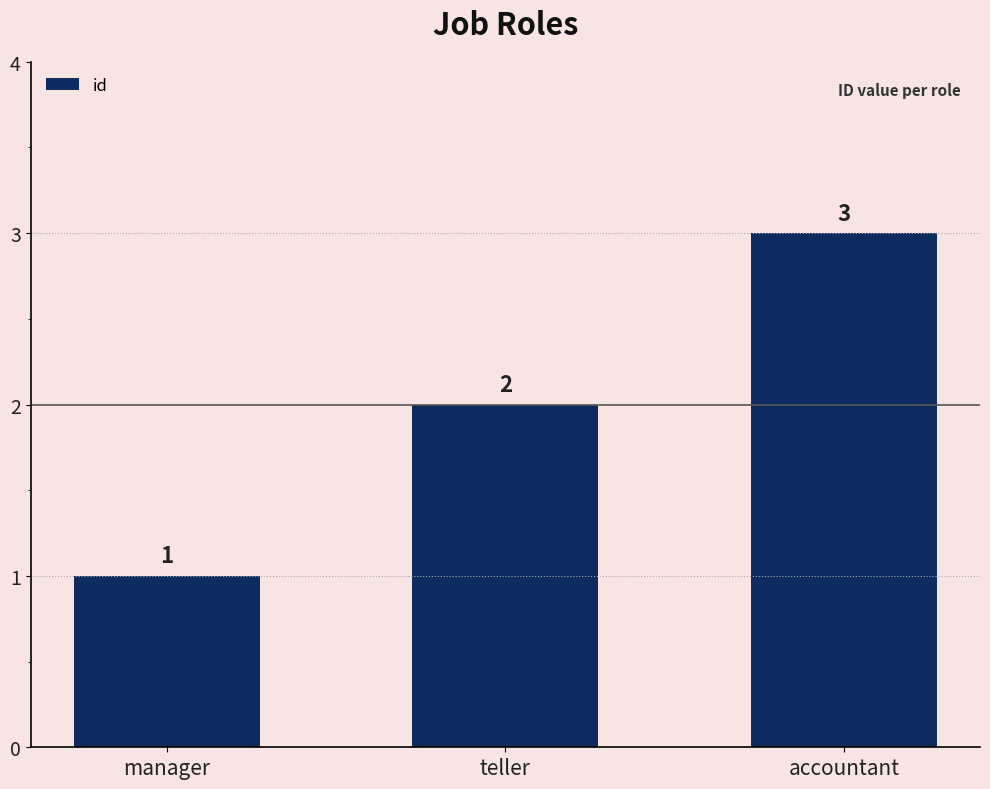

At which category does the chart reach its minimum across all series?

manager